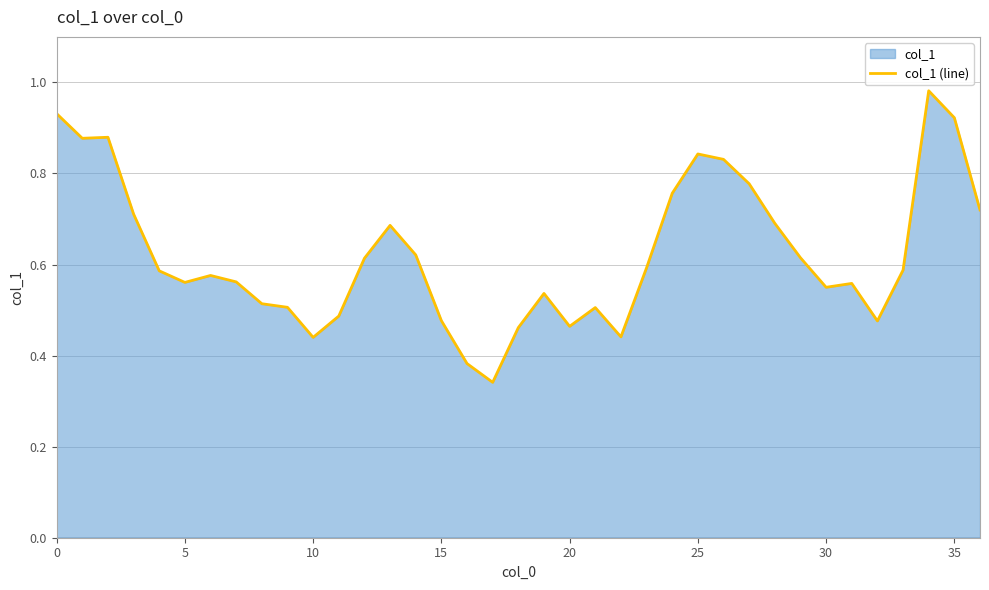

The value at 0 is 1.6. True or false?

False